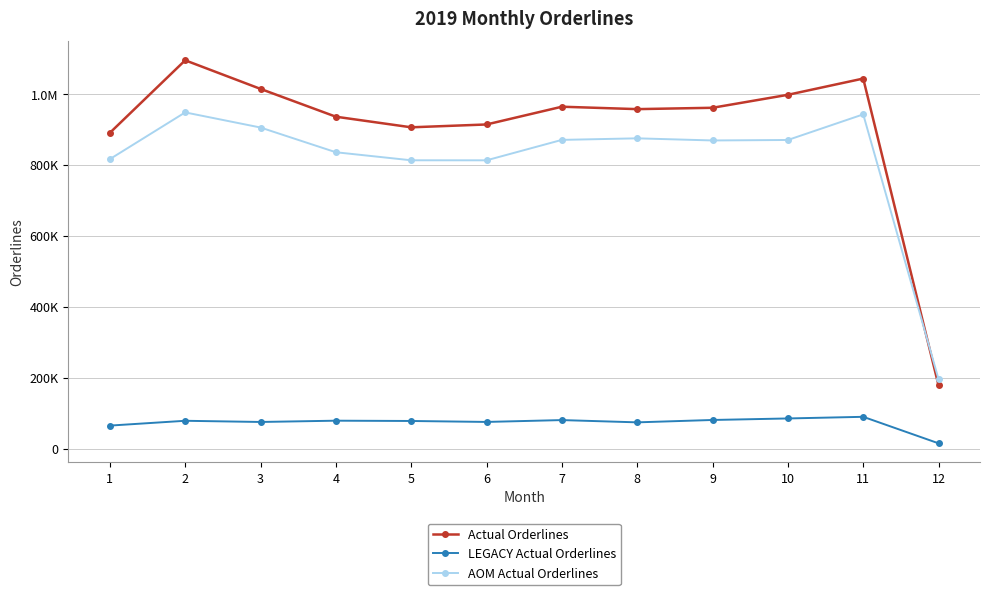

Does the chart have visible grid lines?

Yes